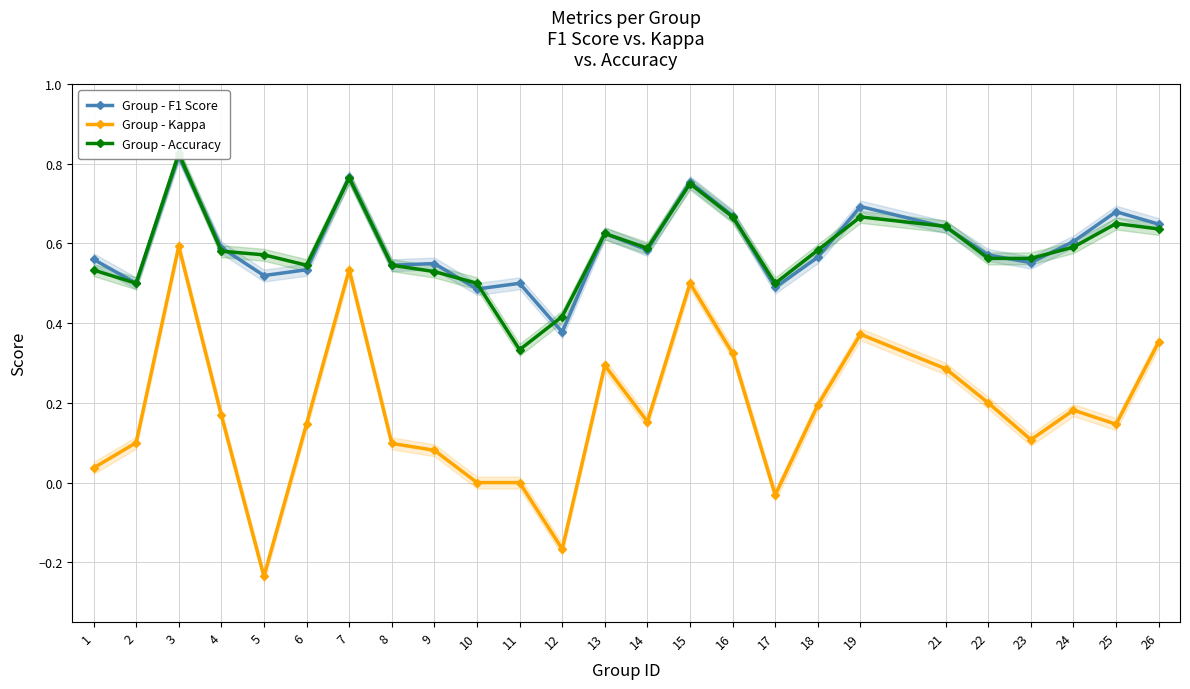

Which series ends up on top after the final intersection of Group - F1 Score and Group - Accuracy?

Group - F1 Score